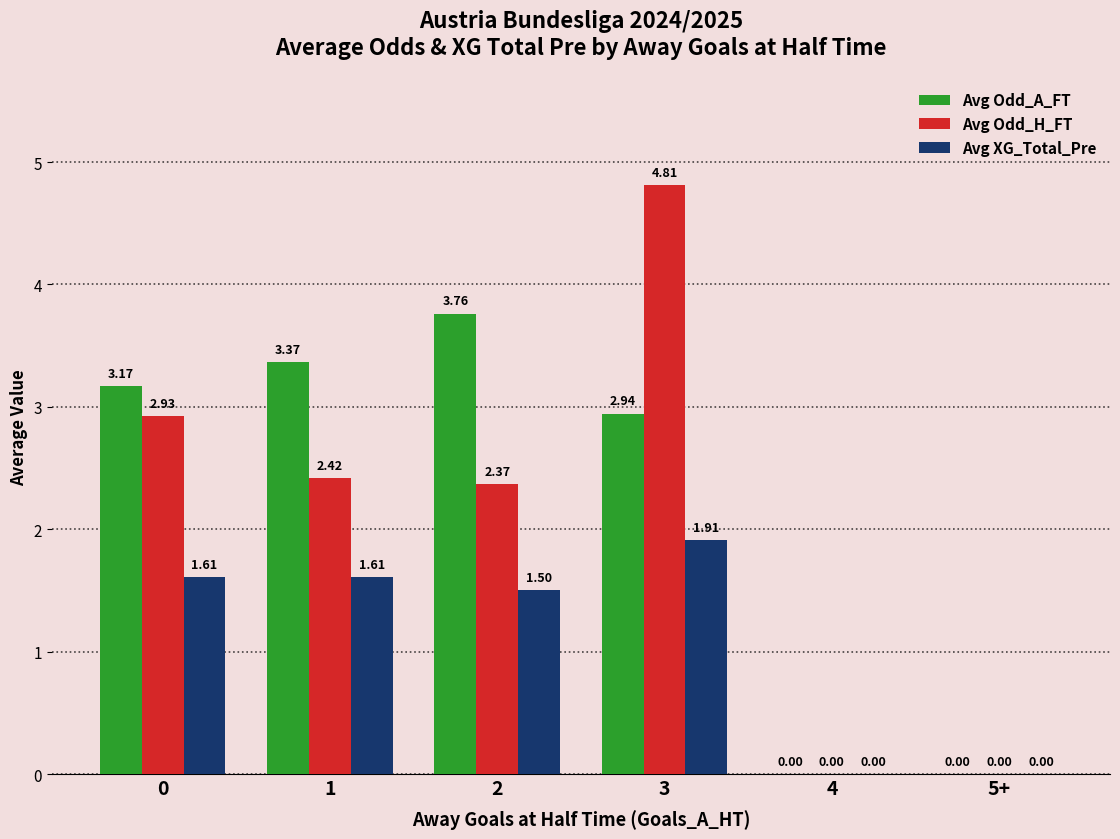

How many distinct data groups are displayed?

3